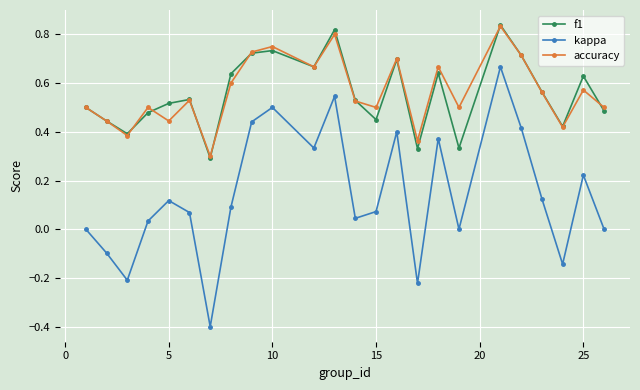

What is the minimum value for kappa?

-0.4